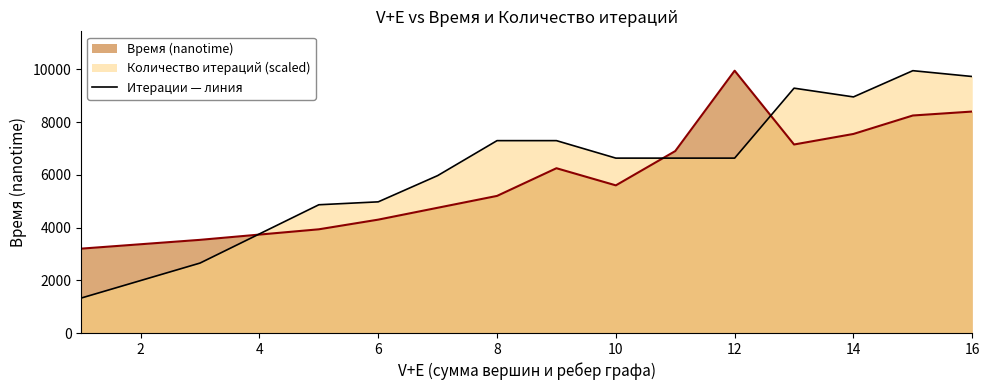

Does the chart display data point markers on the line(s)?

No